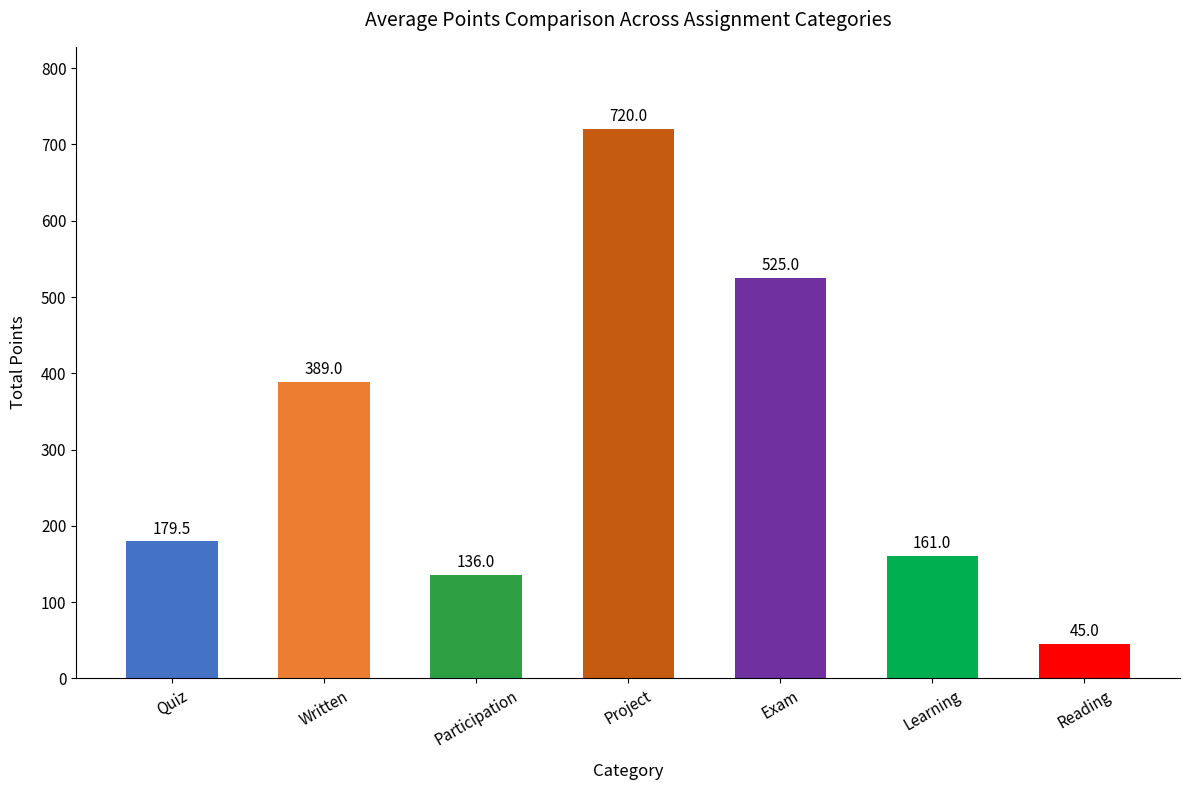

The value at Written is 683.7. True or false?

False